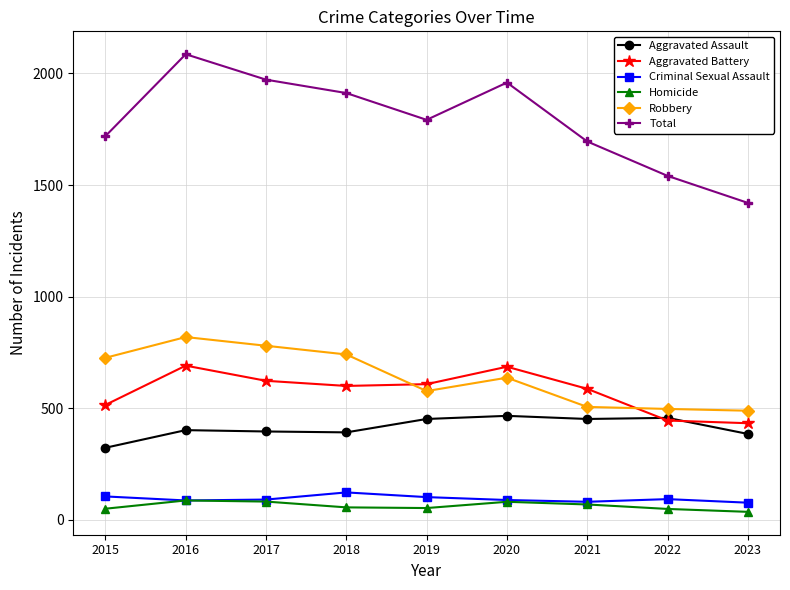

What is the highest value of the Total series?

2086